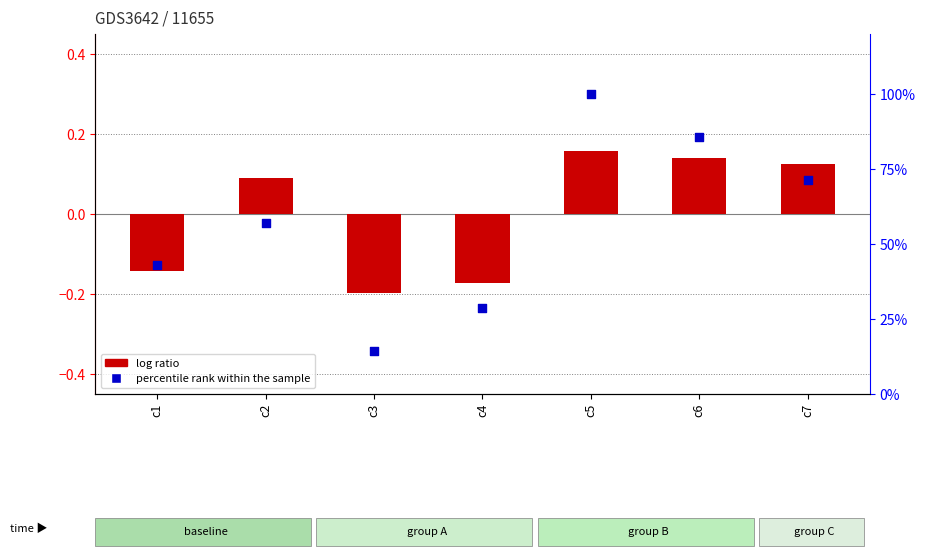

What are all the series names shown in the legend?

log ratio, percentile rank within the sample